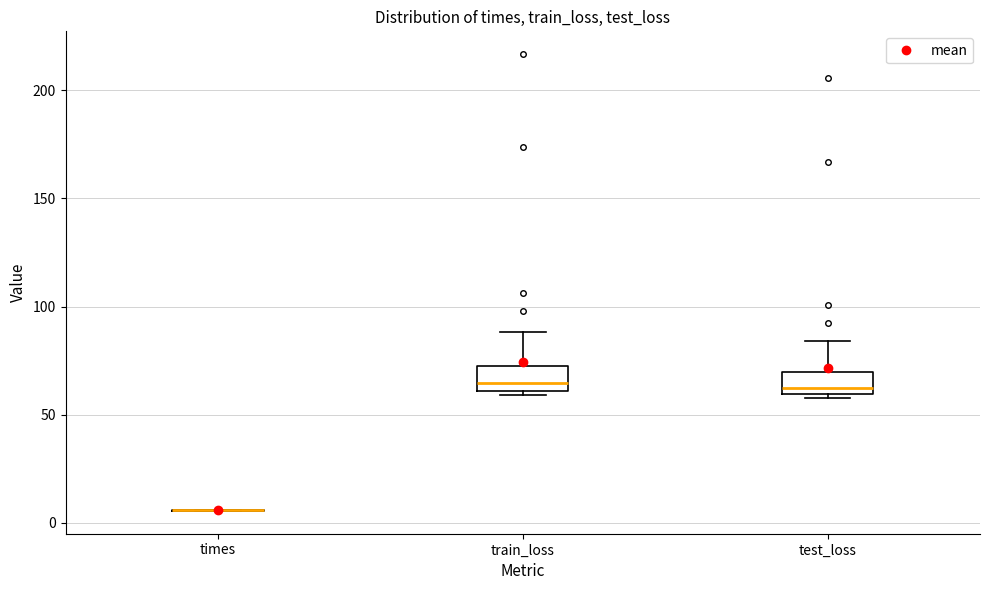

Reading left to right, read every box against the y-axis: the position of its median line, the range the box covers, and the ends of its whiskers. The values are not printed on the chart, so give them approximately, as read against the axis.

times: box collapsed to a line at 5, whiskers 5 to 5
train_loss: median 65, box 60 to 75, whiskers 60 (just below the box's lower edge) to 90
test_loss: median 60 (just above the box's lower edge), box 60 to 70, whiskers 60 (just below the box's lower edge) to 85